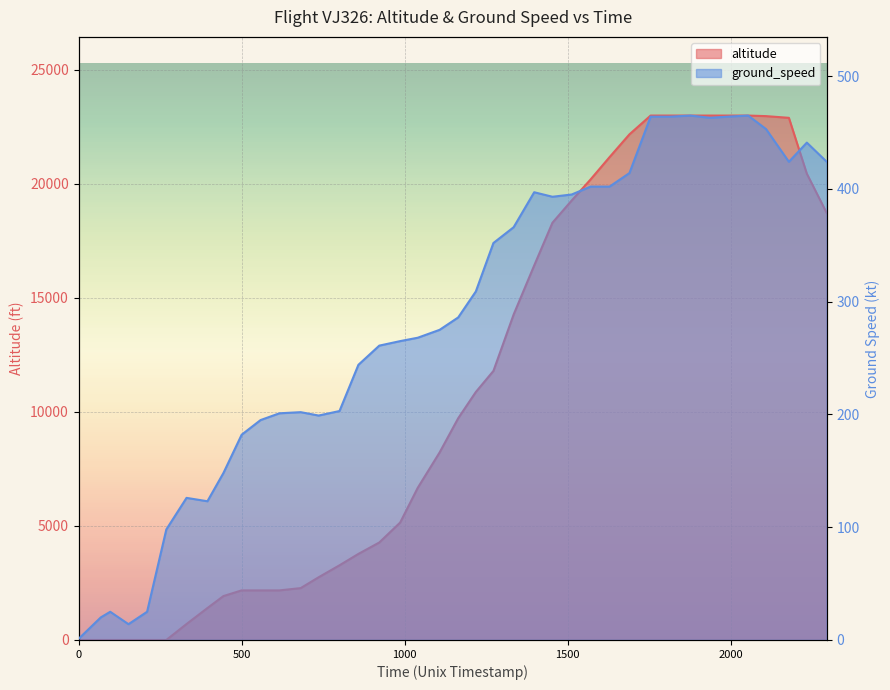

What is the greatest value displayed?

23000